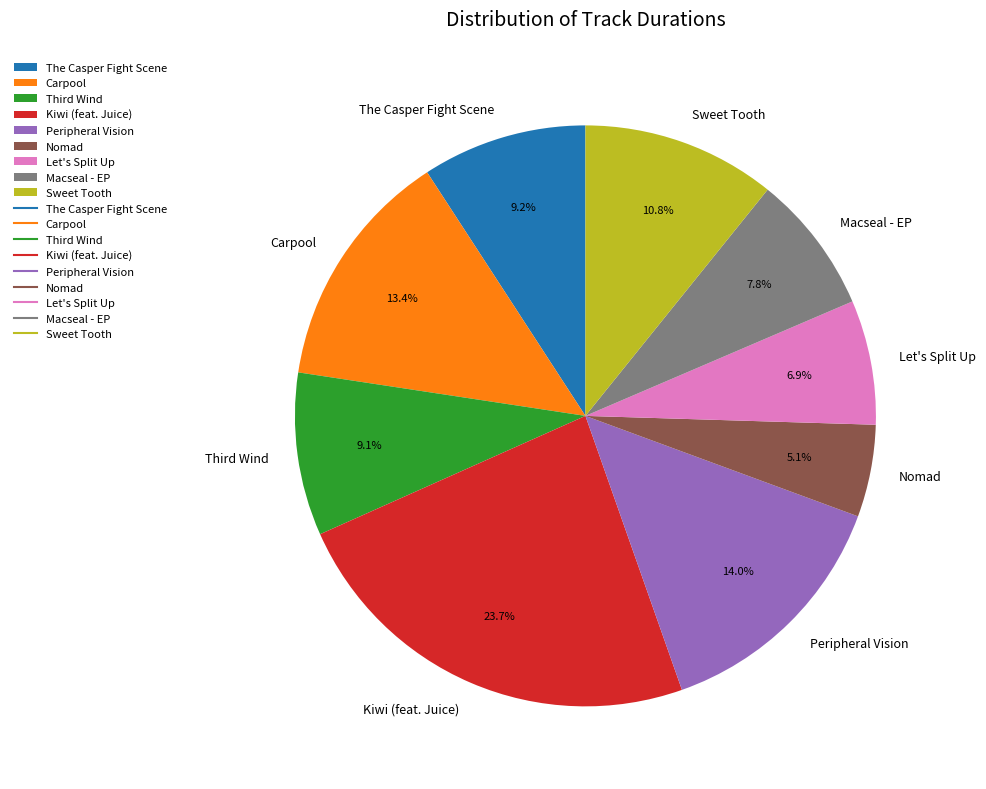

Approximately how many times larger is the value at Macseal - EP compared to Carpool?

0.6